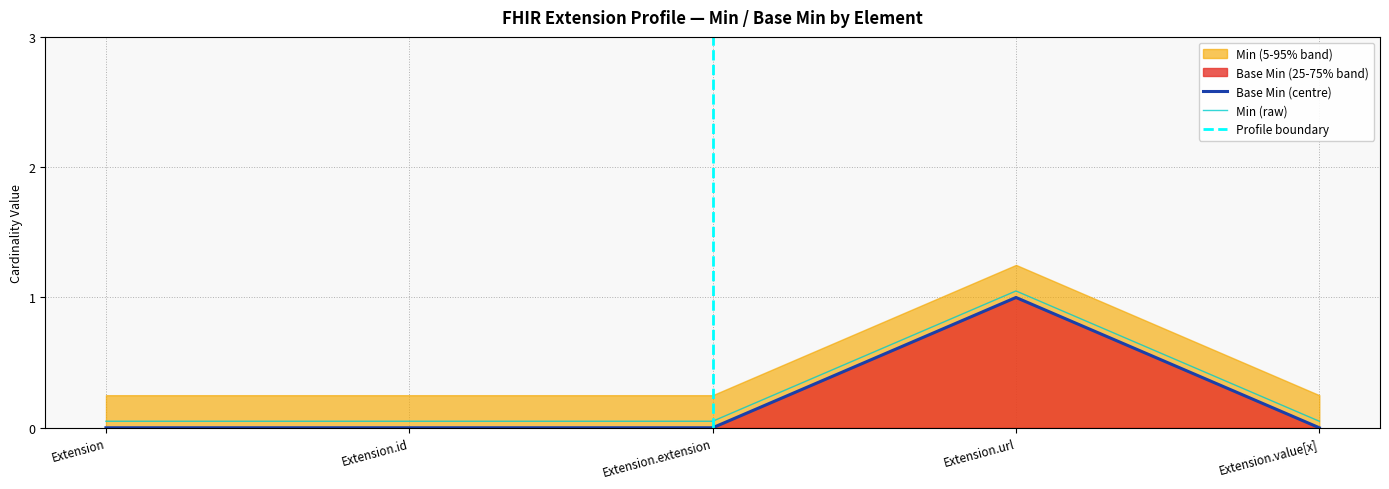

True or false: Base Min has a value of 0.6 at Extension.

False